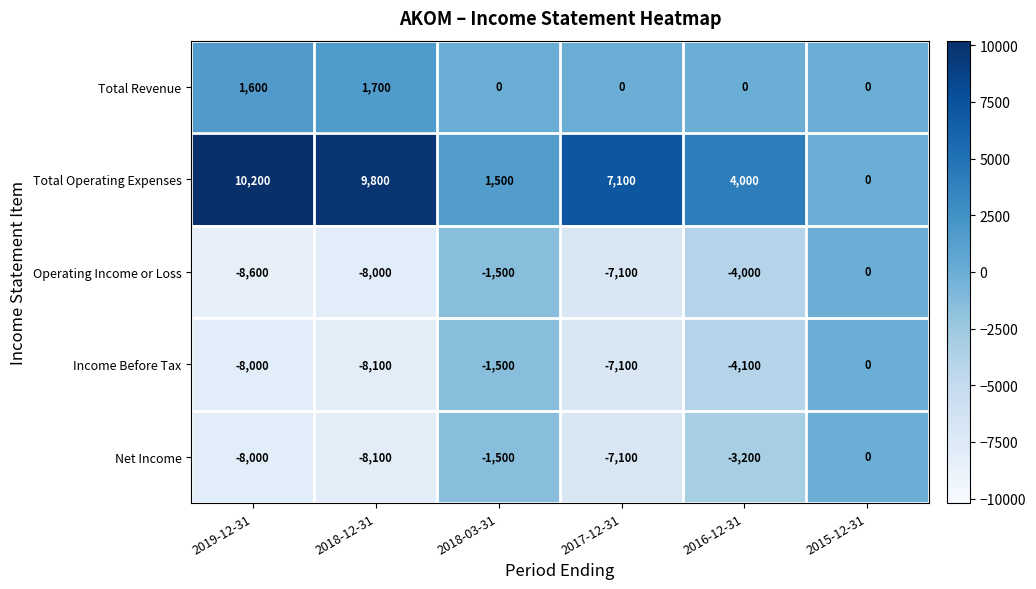

Count the number of data series in this chart.

5